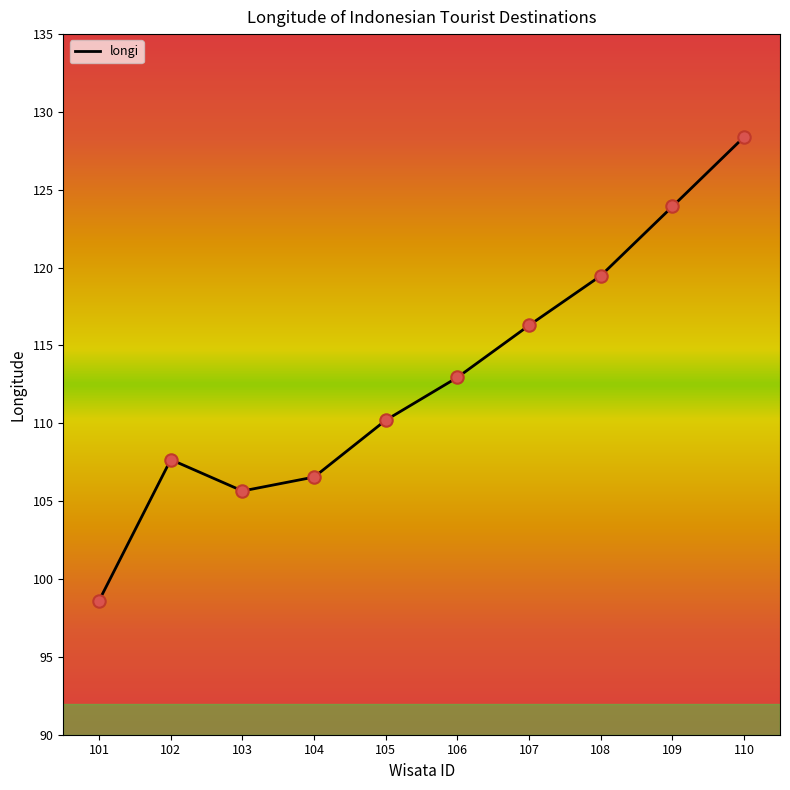

What is the change in value from 102 to 104?

-1.1